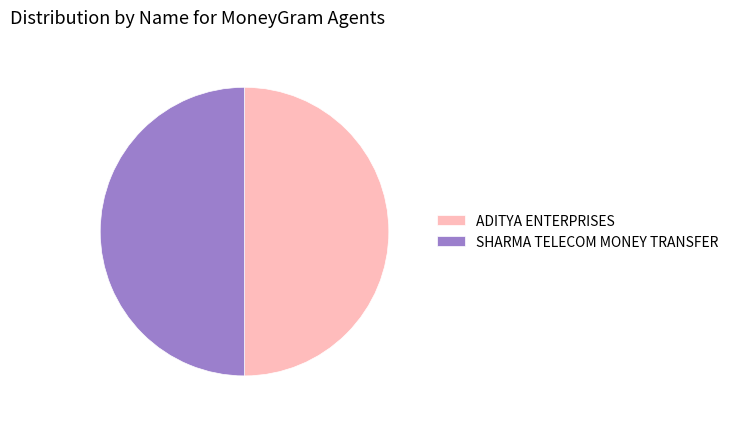

True or false: ADITYA ENTERPRISES accounts for 50% of the total.

True